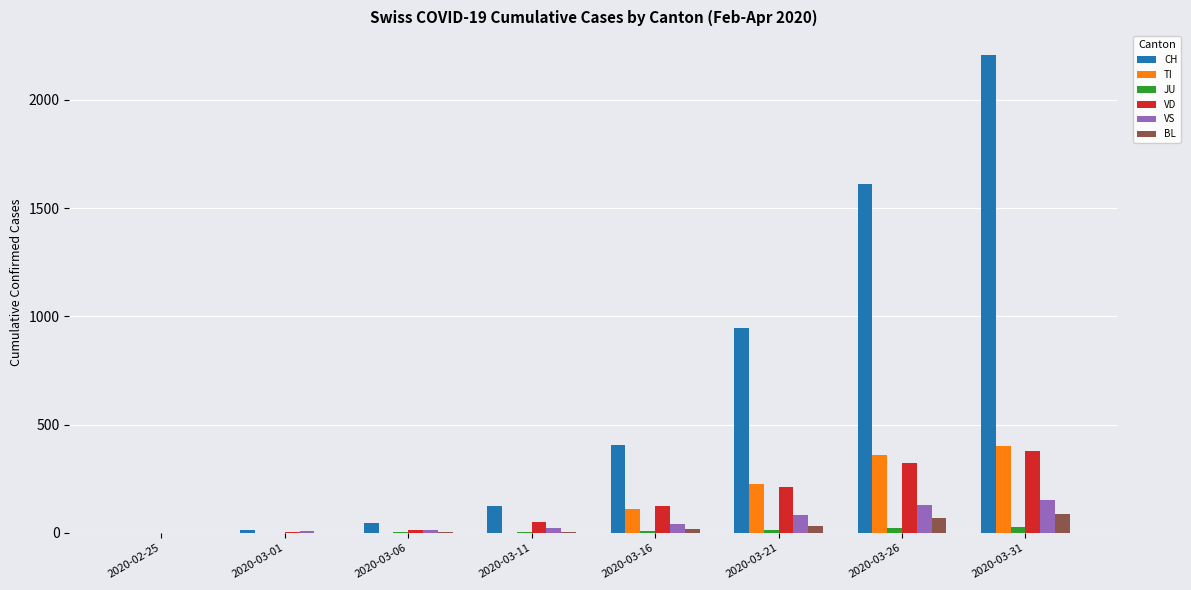

The value of BL at 2020-03-26 is 68. True or false?

True